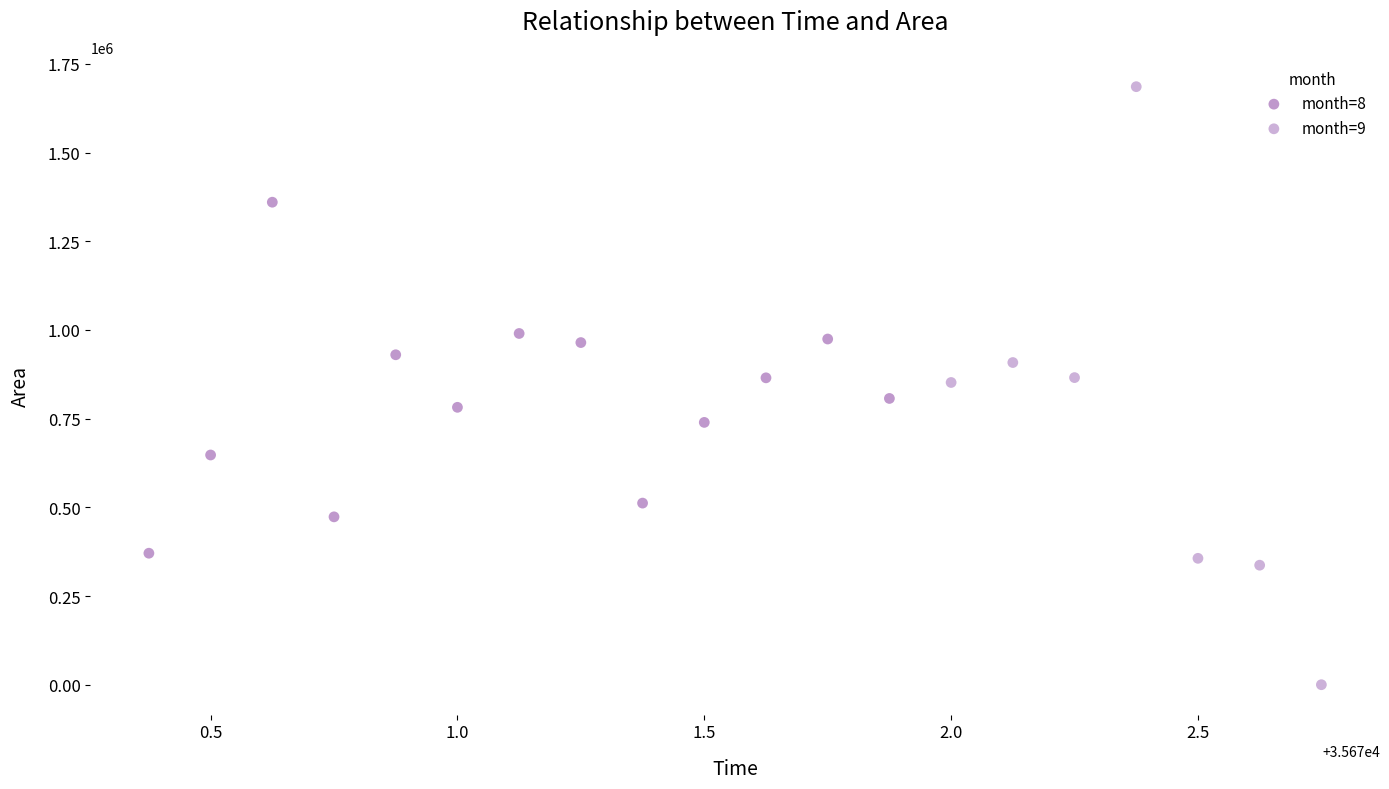

Which series reaches the minimum Y coordinate?

month=9